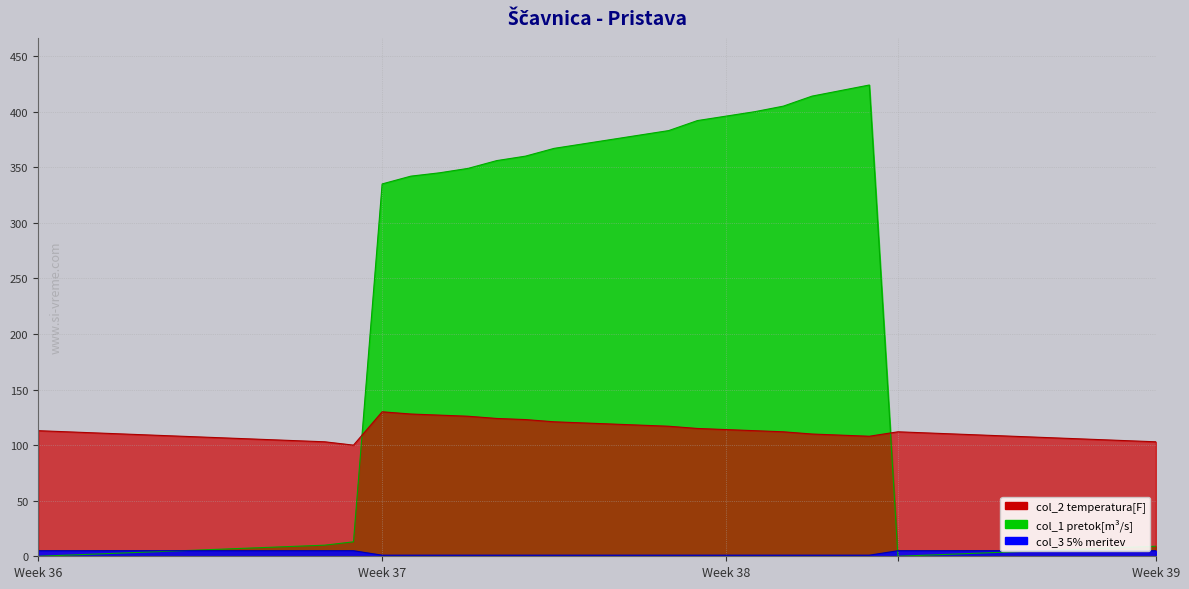

What is the average value of the col_1 series?

173